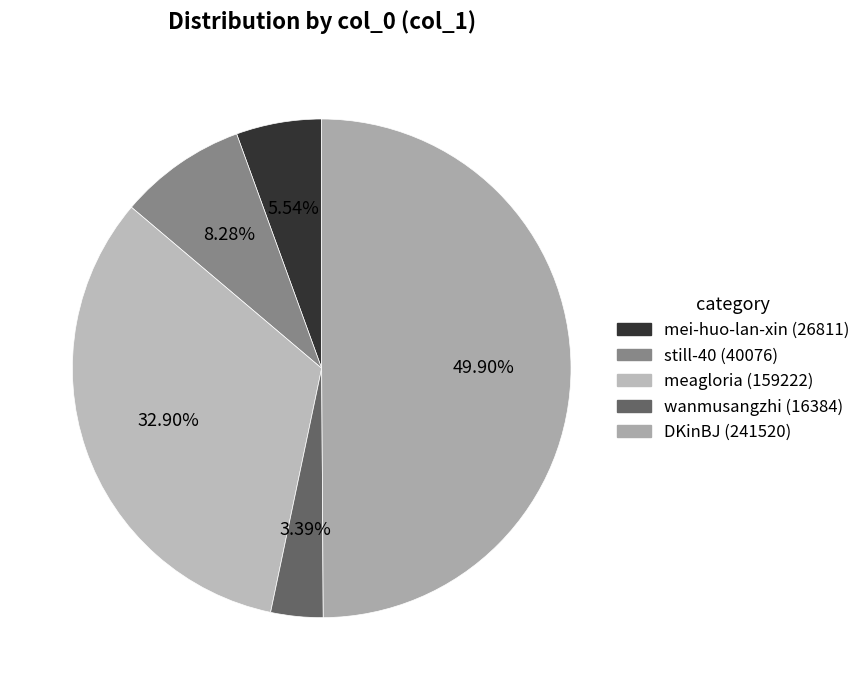

Rank the categories by value from lowest to highest.

wanmusangzhi, mei-huo-lan-xin, still-40, meagloria, DKinBJ